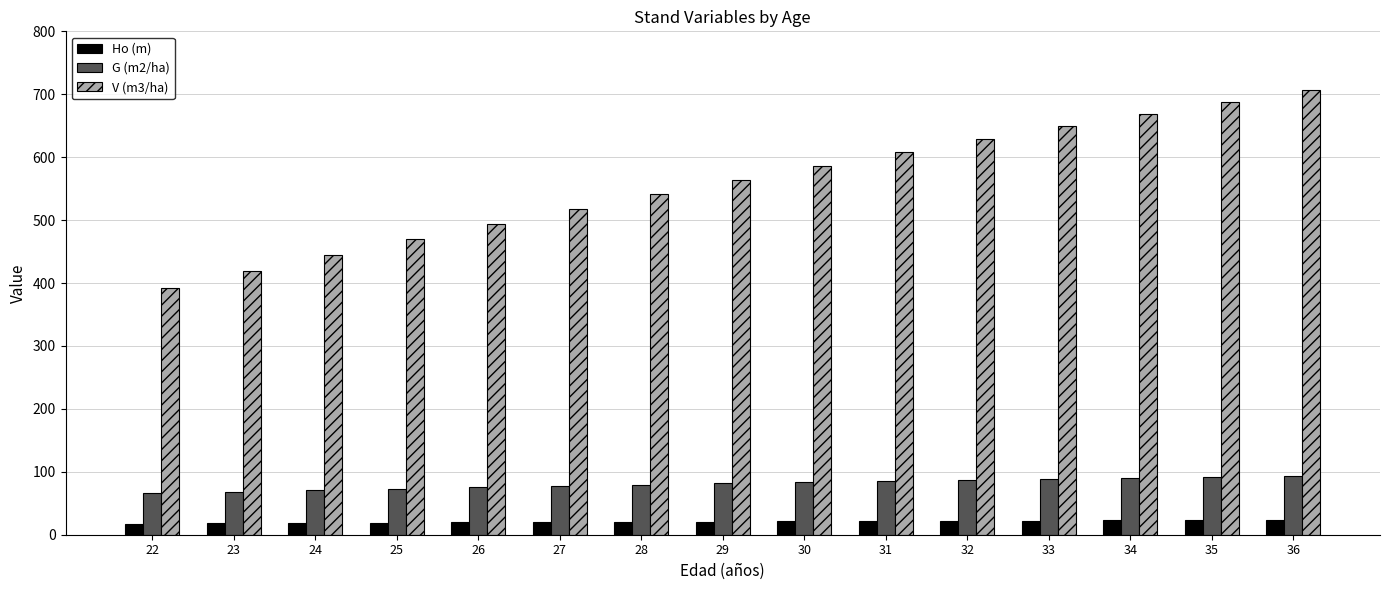

Count the number of data series in this chart.

3